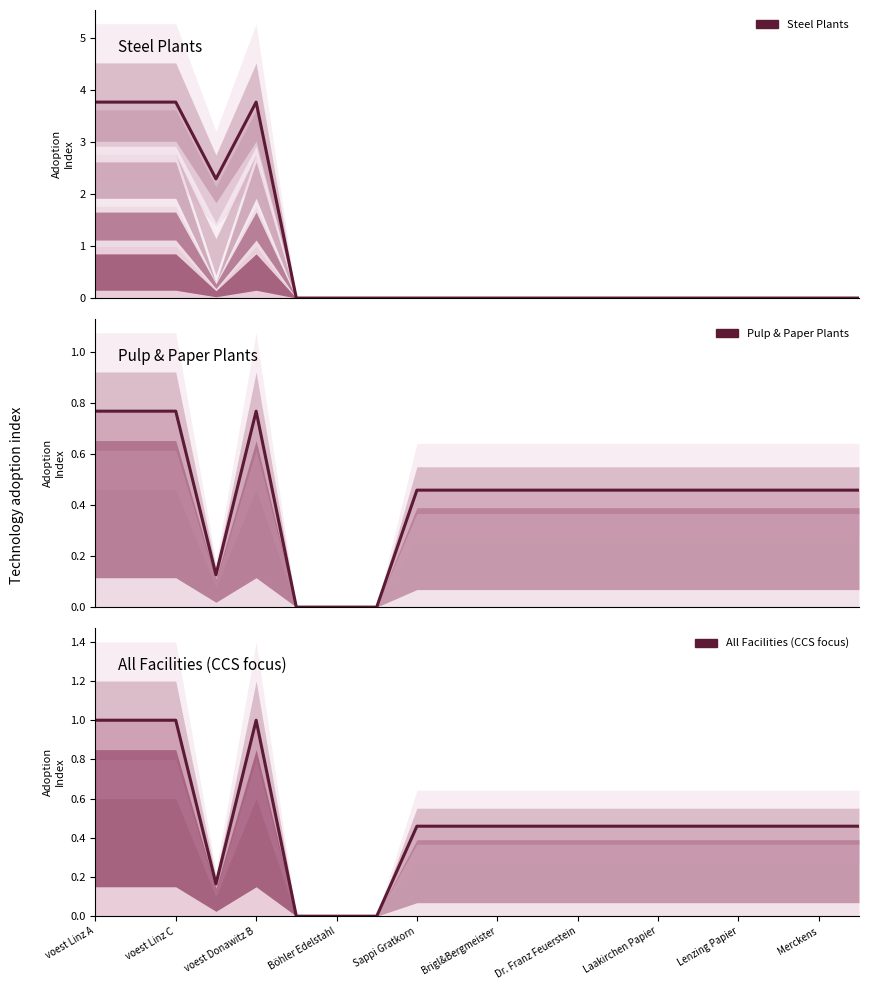

At how many categories does at least one series exceed 0?

17